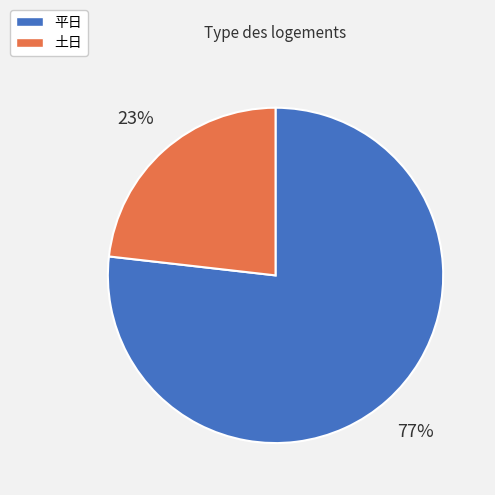

To the nearest percent, what is the difference between the 土日 and 平日 slice percentages?

54%